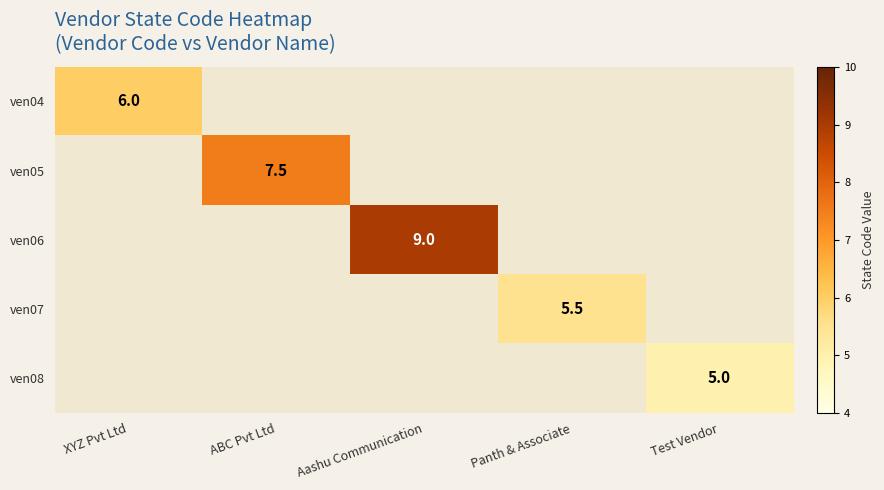

The value of ven05 at ABC Pvt Ltd is 7.5. True or false?

True